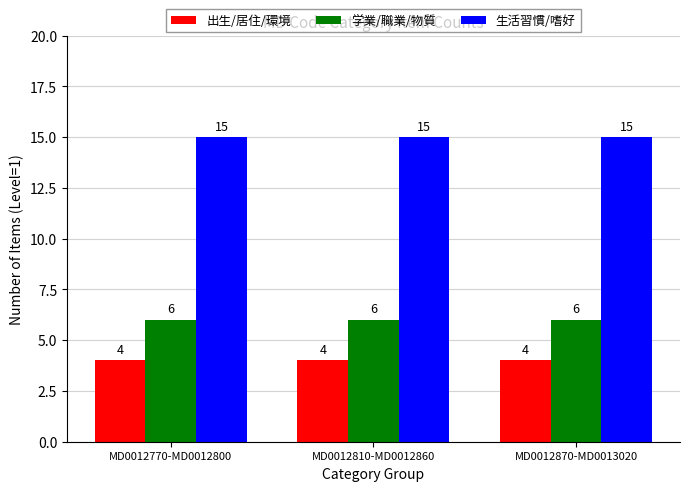

What value does the 生活習慣/嗜好 series have at MD0012810-MD0012860?

15